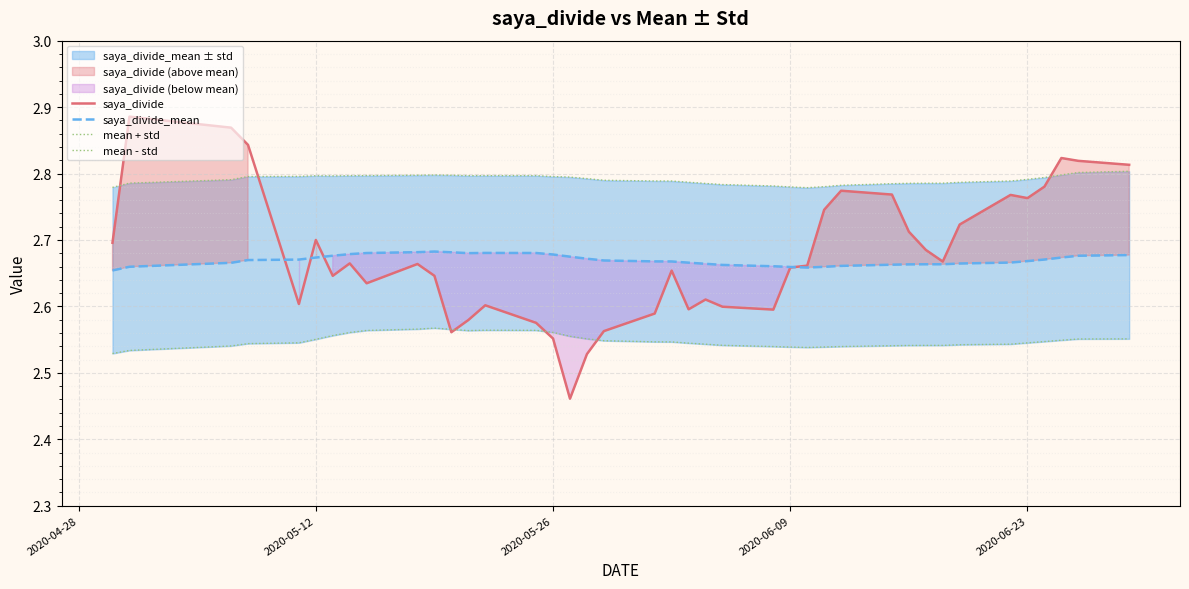

The saya_divide series shows 2.6 at 2020-05-26. True or false?

True